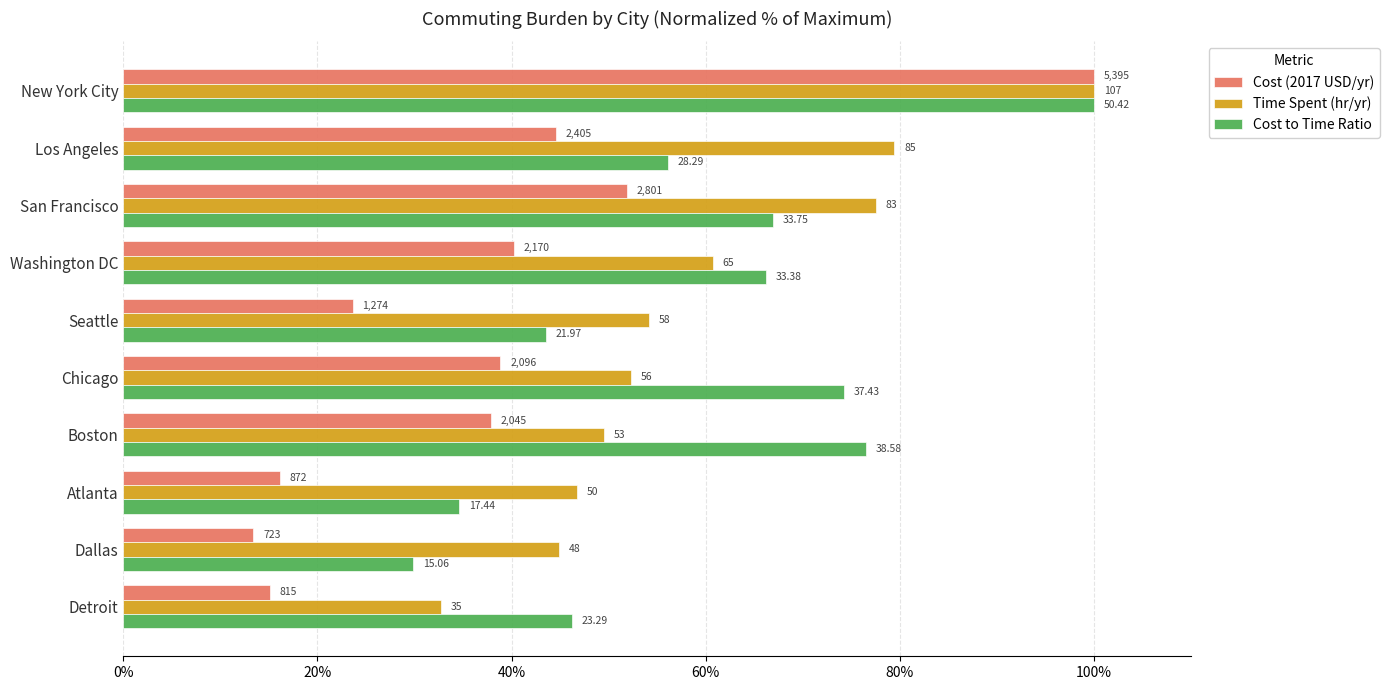

Which series has the largest total across all categories?

Time Spent (hr/yr)